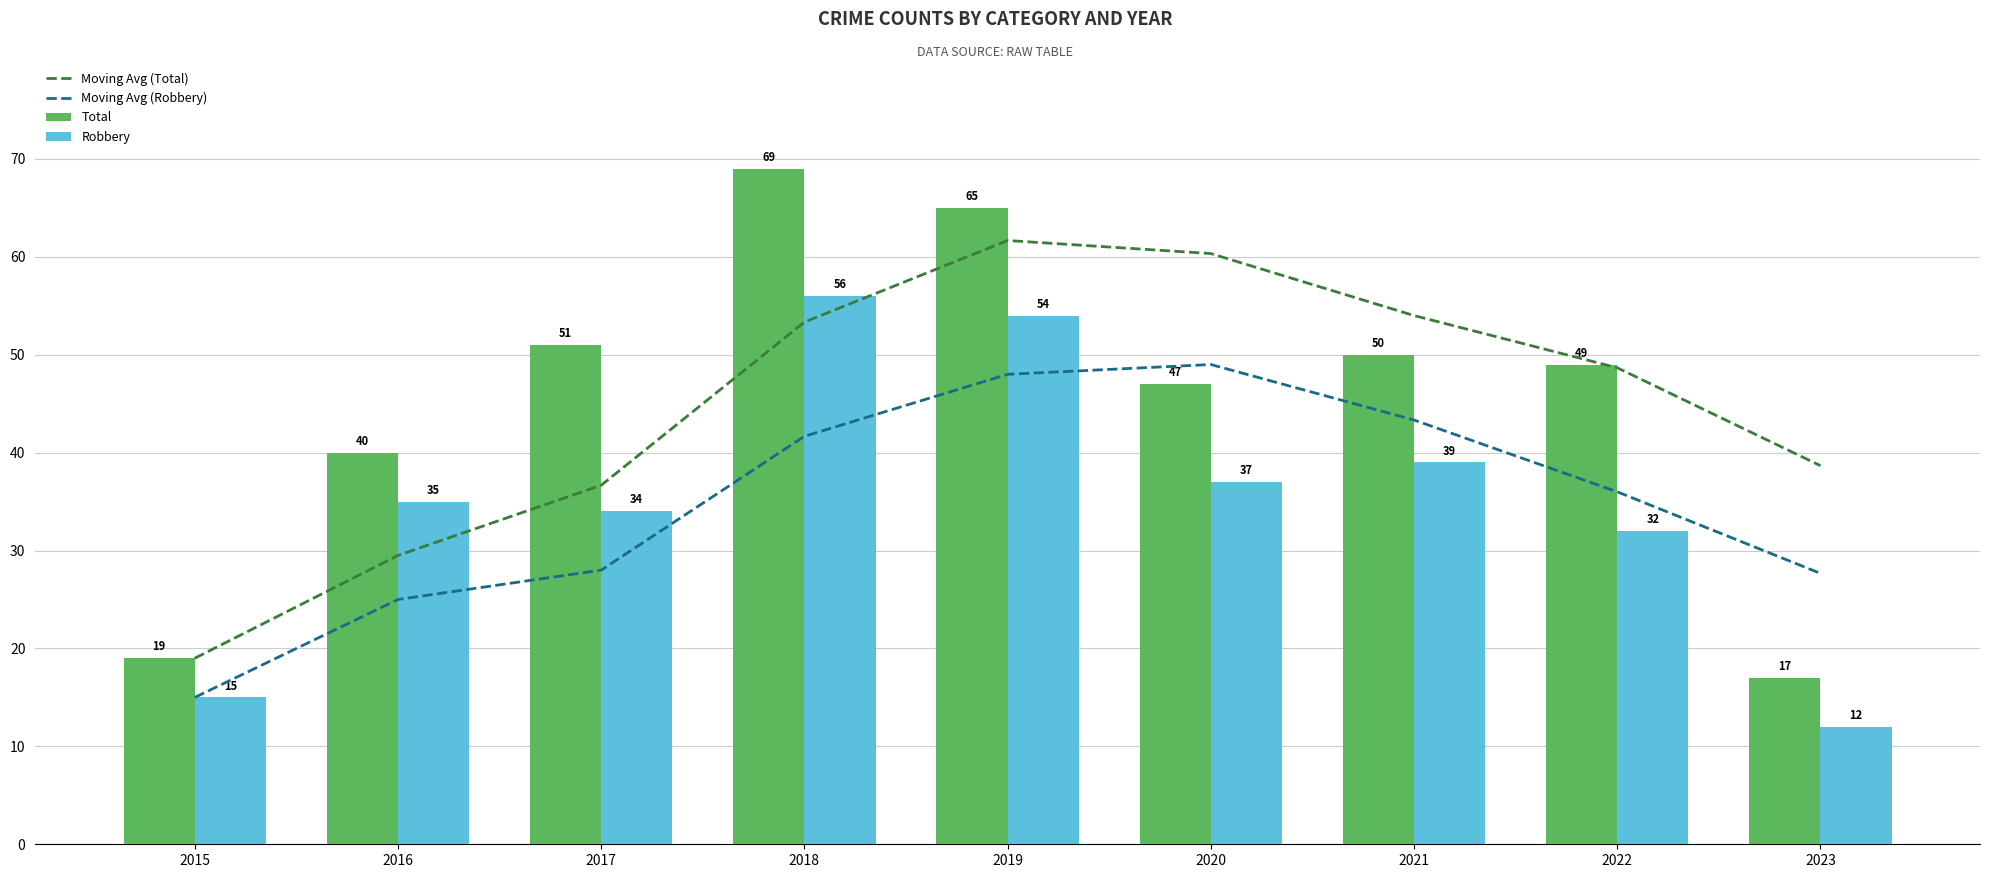

What are all the series names shown in the legend?

Moving Avg (Total), Moving Avg (Robbery), Total, Robbery